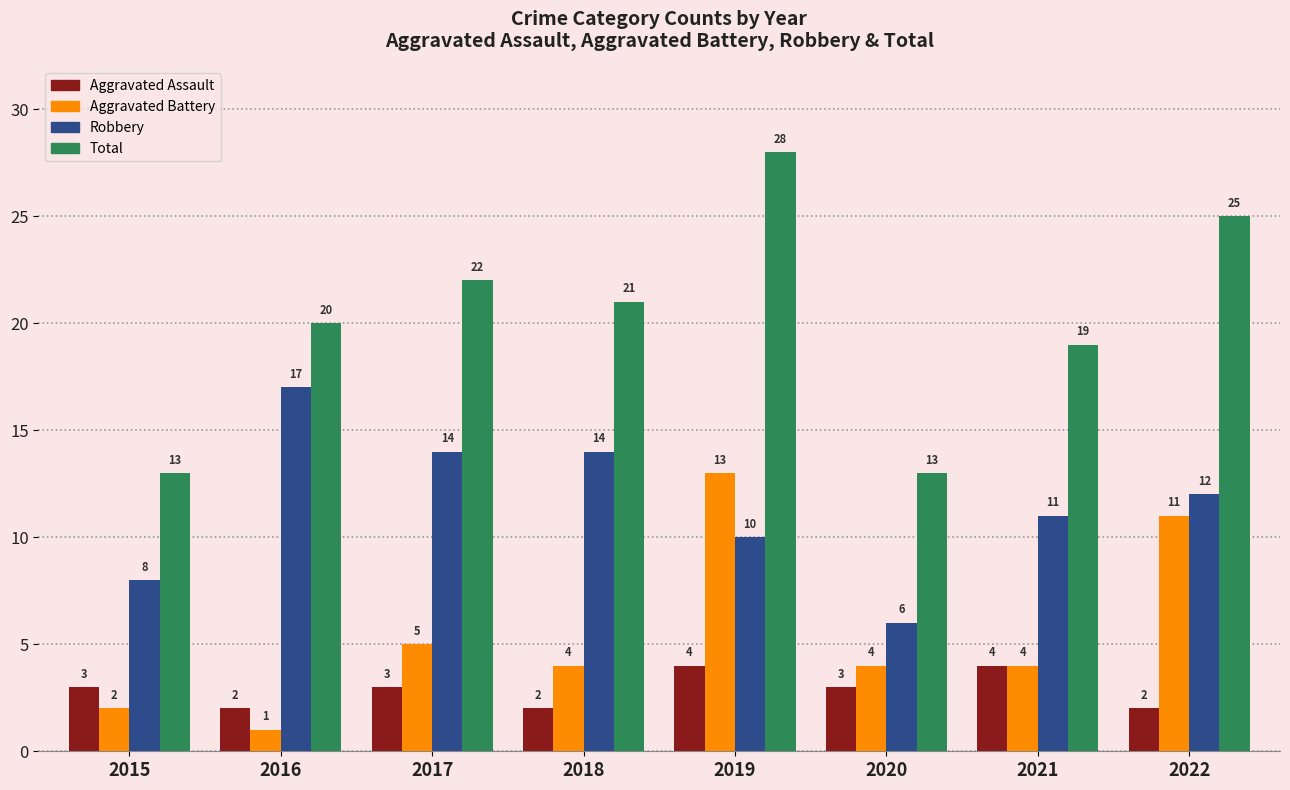

How many values in the Aggravated Assault series are below 3?

3